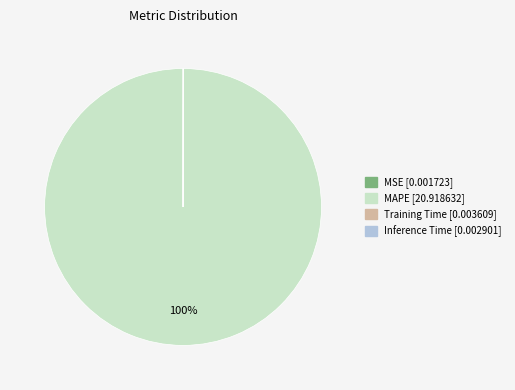

To the nearest percent, what is the average slice percentage?

25%